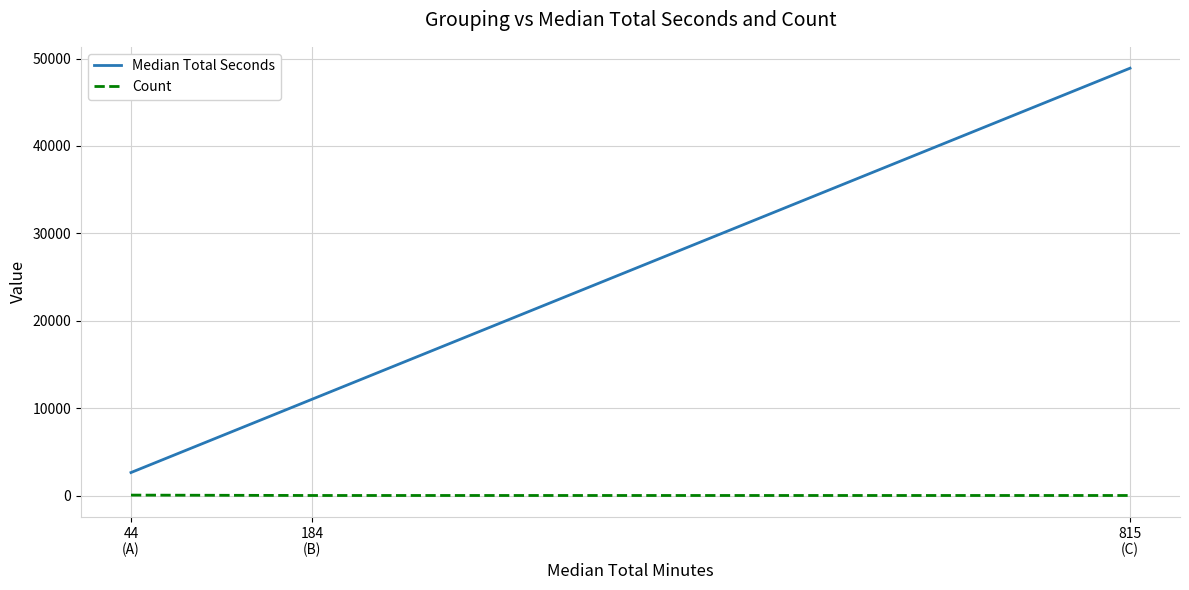

List the series in order of their peak value, highest first.

Median Total Seconds, Count